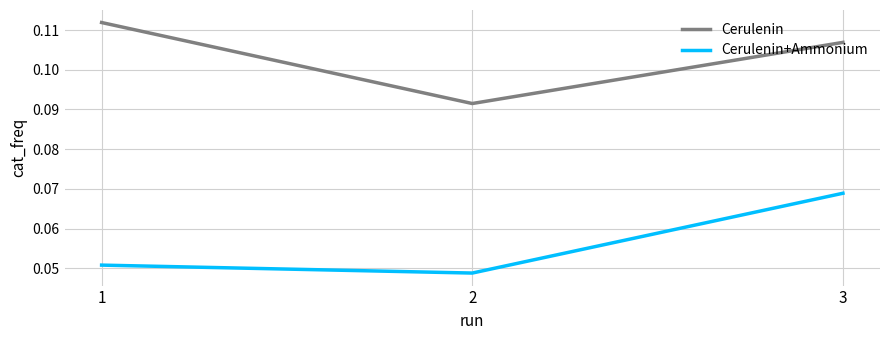

Rank the categories by Cerulenin+Ammonium value from lowest to highest.

2, 1, 3